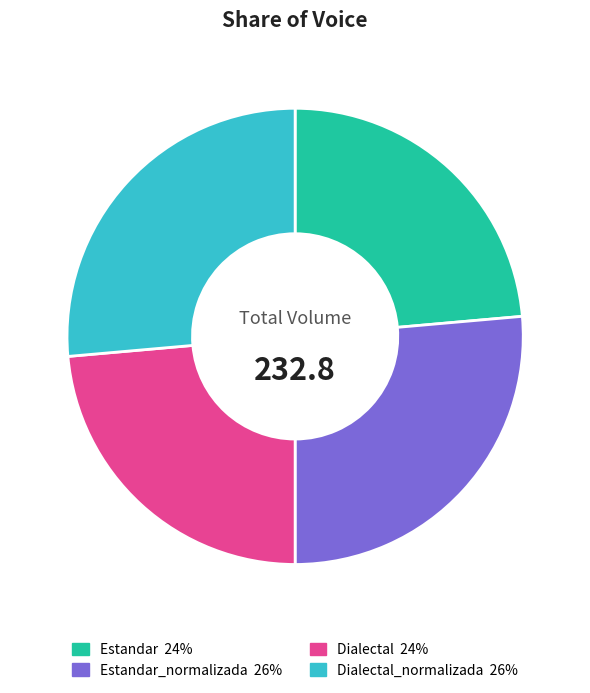

Does any single category account for the majority?

No